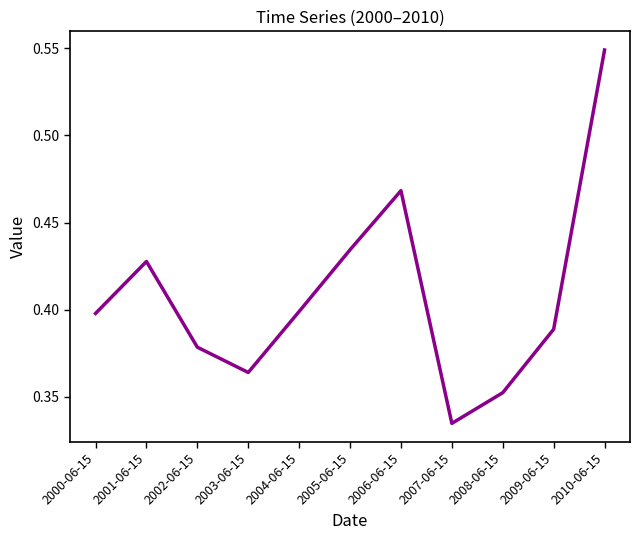

Where is the data nearest to the value 0?

2007-06-15